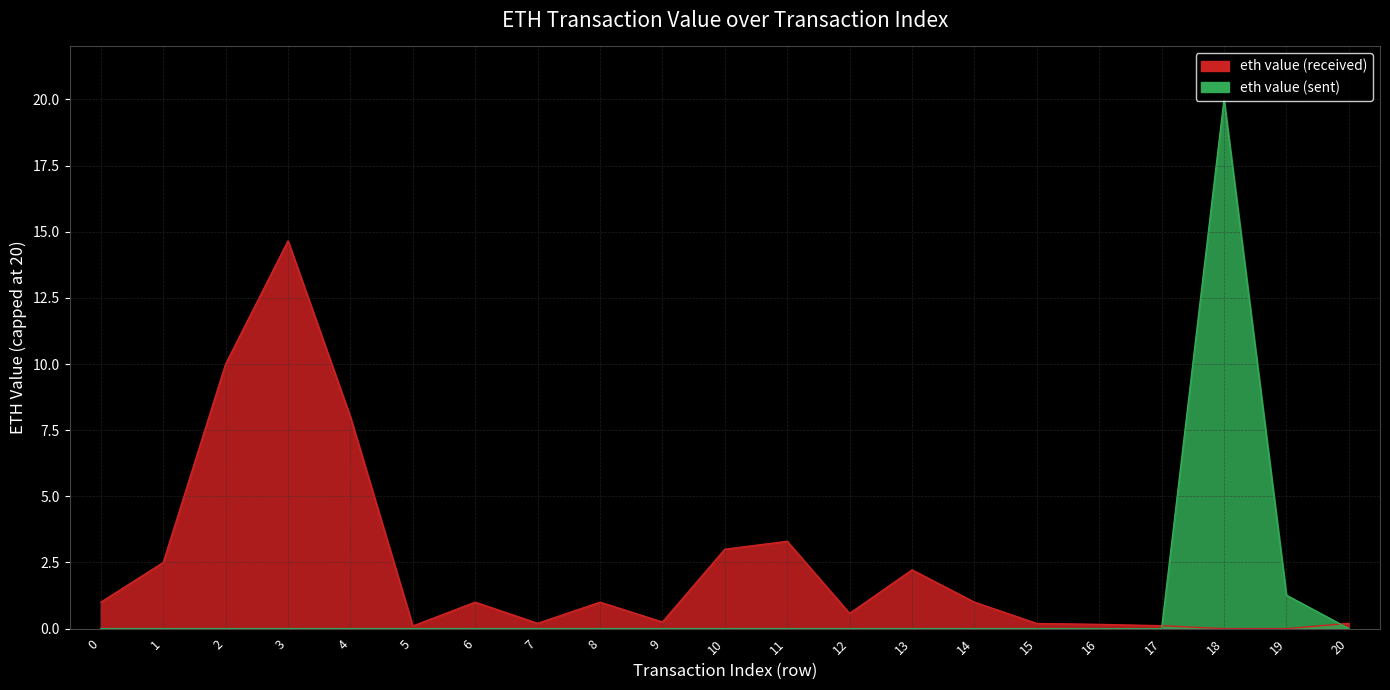

What is the difference between the eth value (received) values at 0 and 15?

0.8